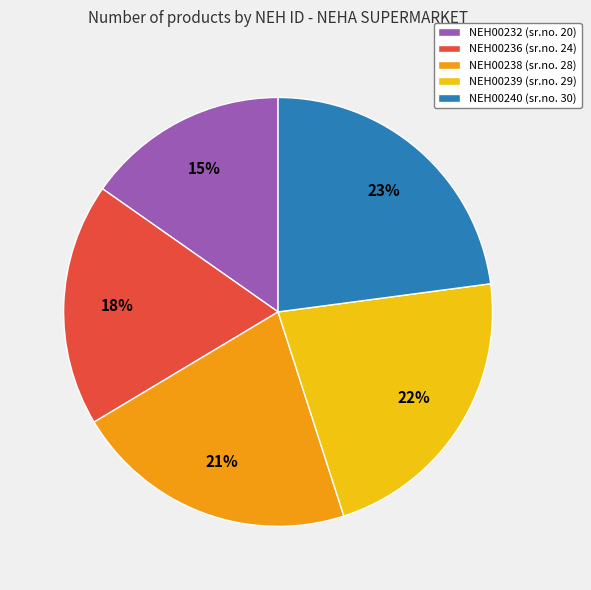

To the nearest percent, what is the difference between the largest and smallest slice percentages?

8%